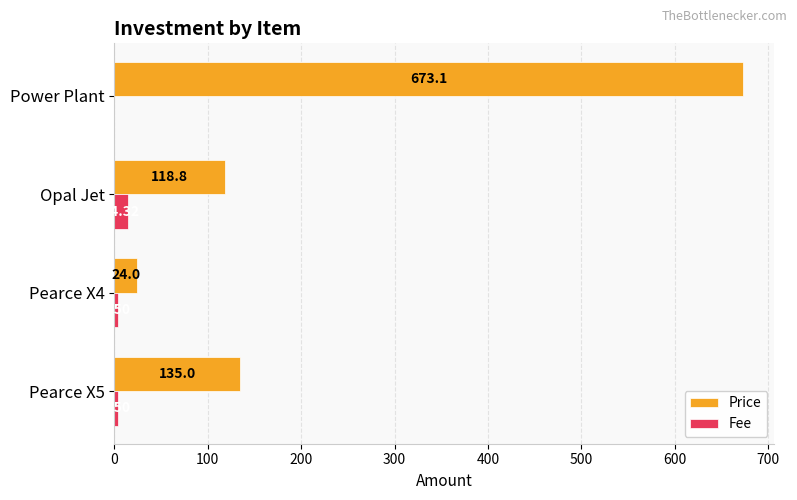

At which category is the sum across all series the highest?

Power Plant